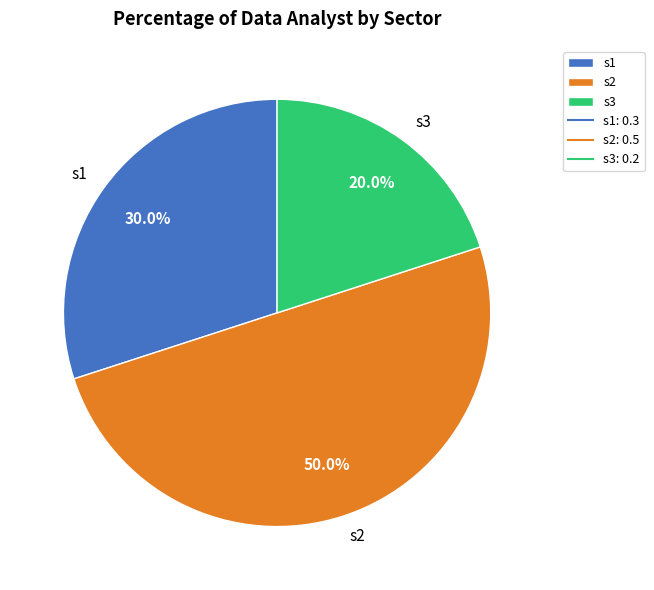

Rank the categories by value from lowest to highest.

s3, s1, s2